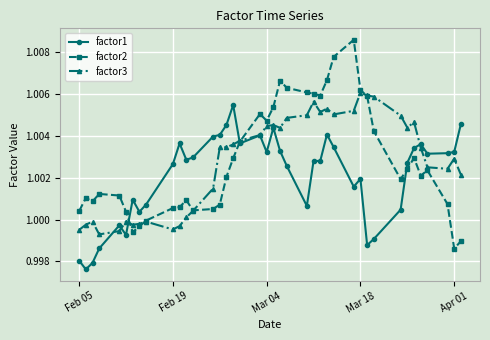

List the series in order of their peak value, lowest first.

factor1, factor3, factor2